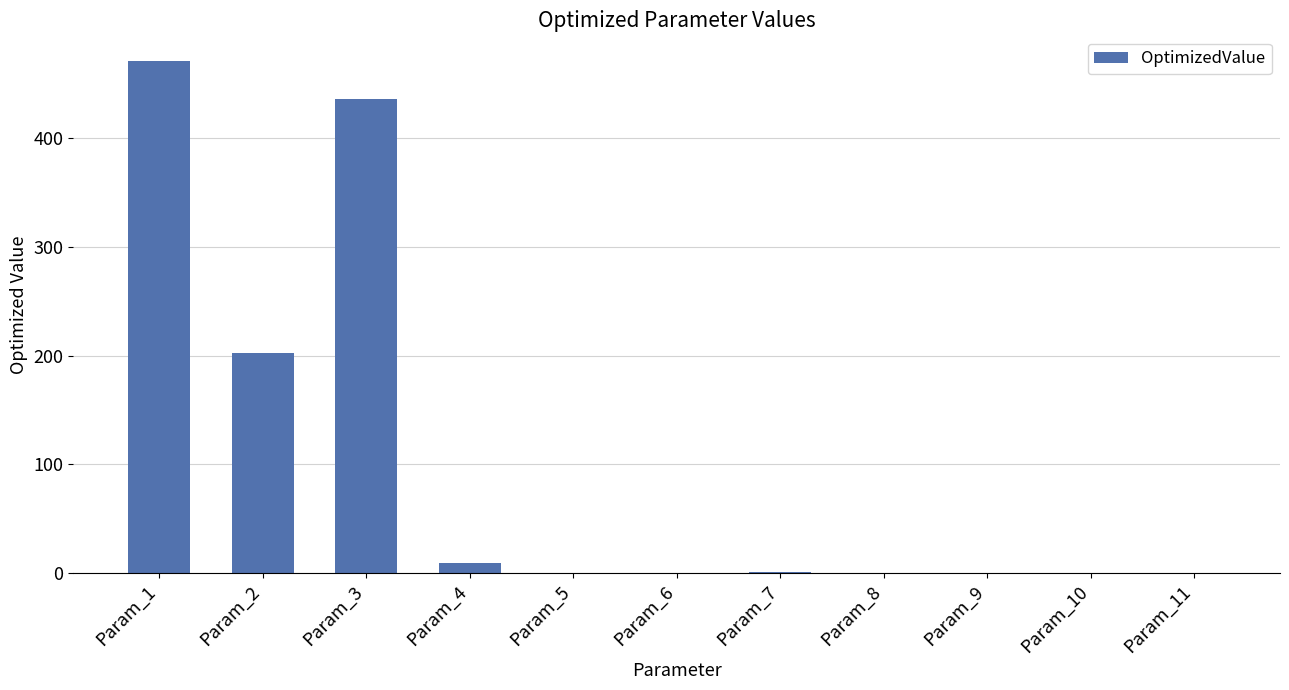

The value at Param_1 is 471.0. True or false?

True